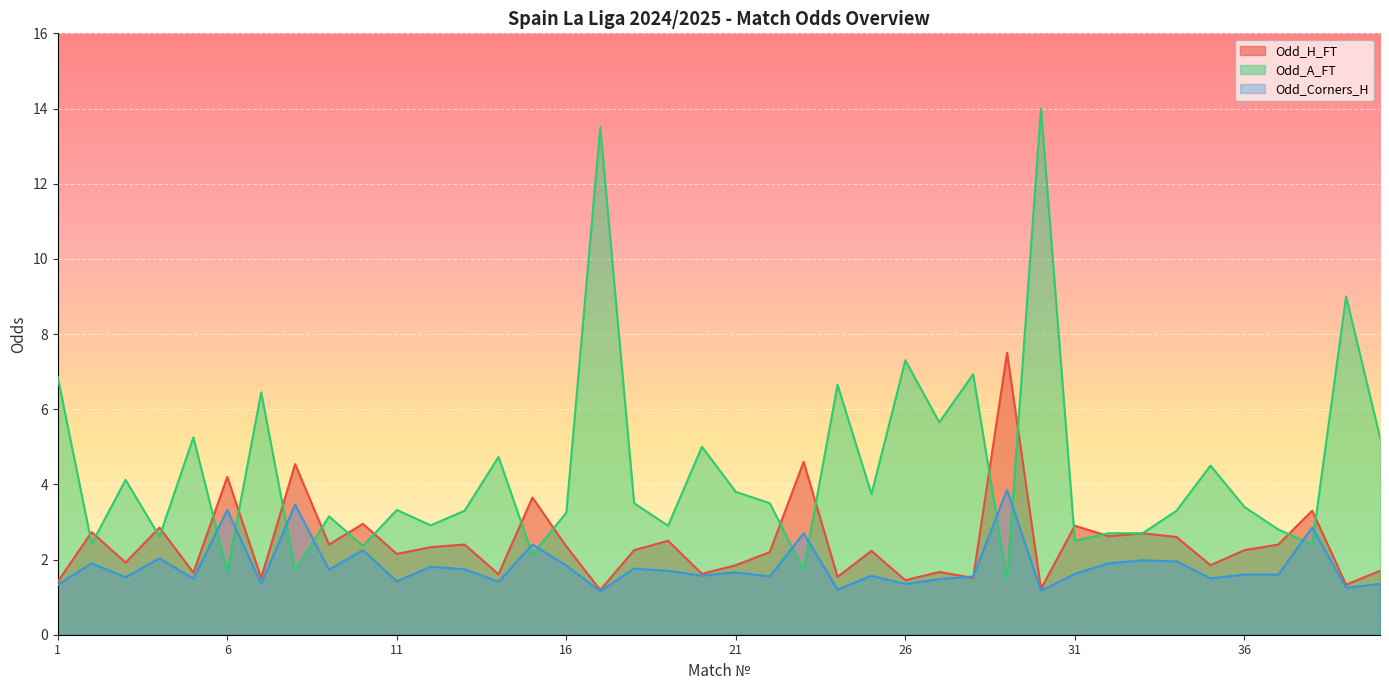

Which series changed the most between 17 and 25?

Odd_A_FT